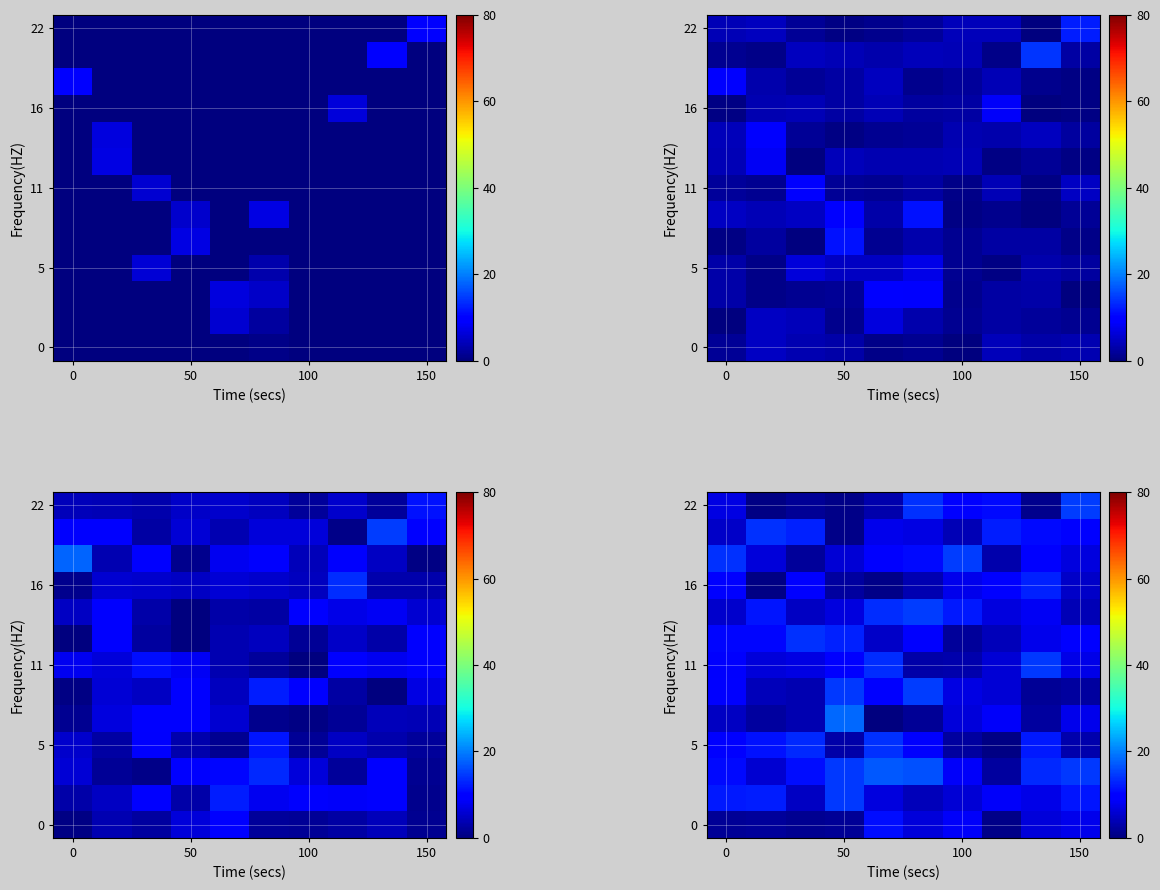

What is the difference between the highest and lowest values at 100?

12.7